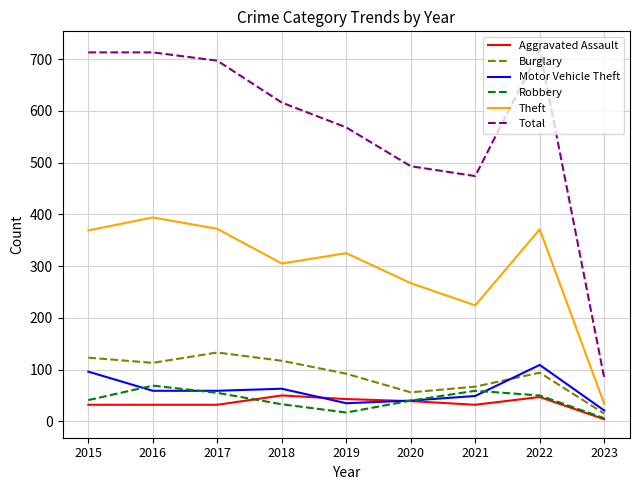

Where does the Motor Vehicle Theft series first go above 59?

2015